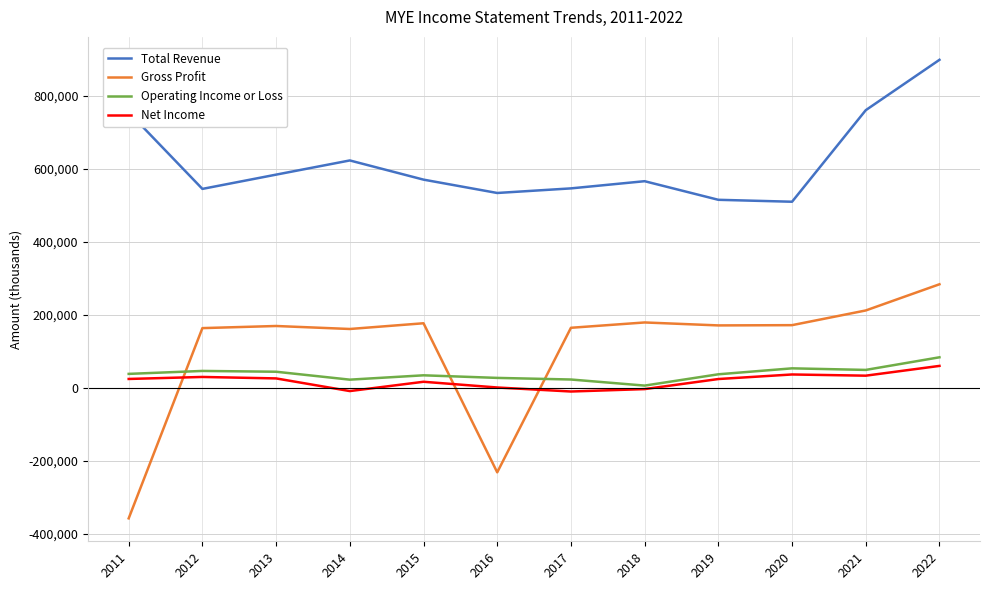

What is the total value across all series at 2013?

824700